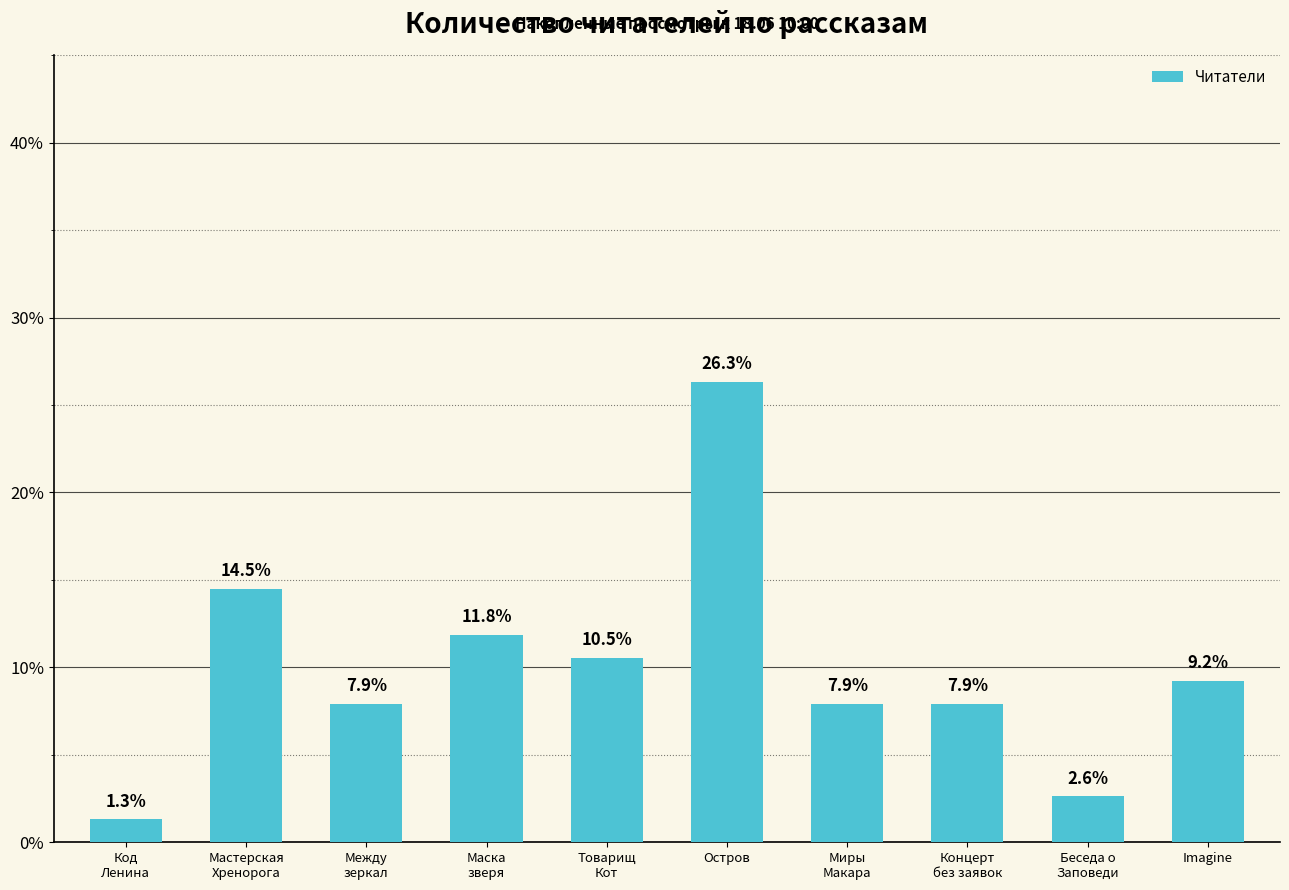

The chart shows a value of 14.6 at Imagine. True or false?

False